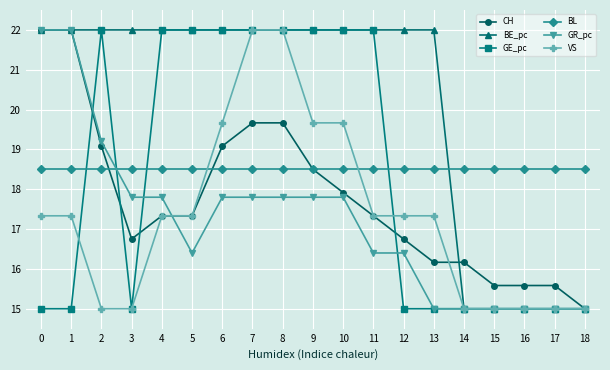

What is the difference between the maximum and second lowest values in the VS series?

7.0